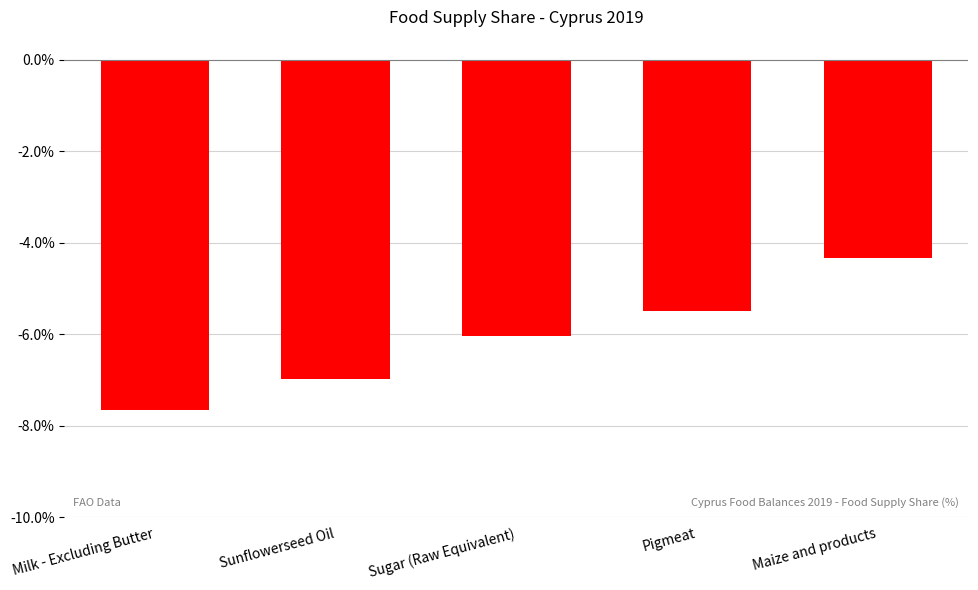

What is the label of the 1st bar from the right?

Maize and products